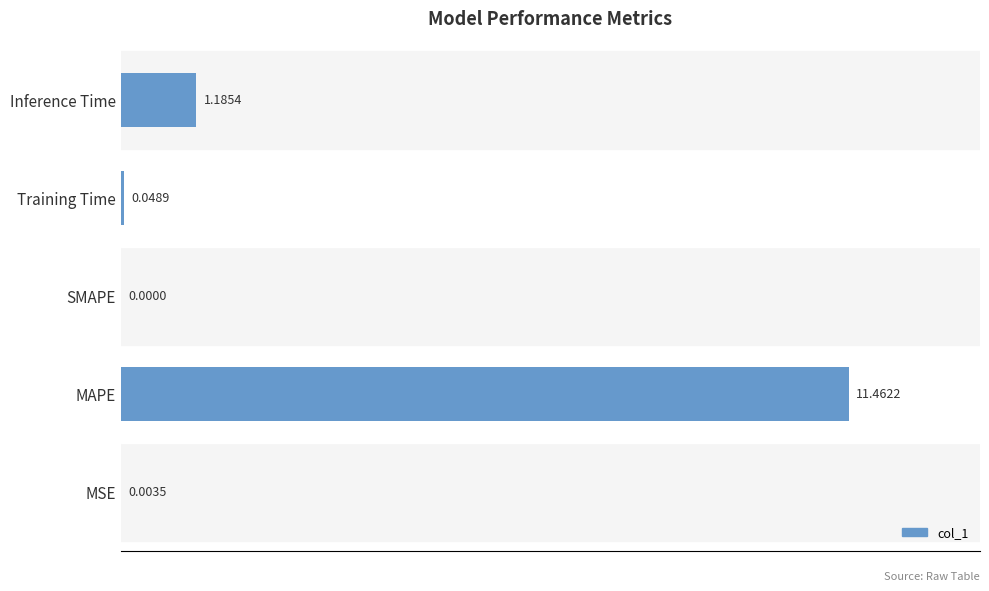

At which category does the chart reach its peak across all series?

MAPE